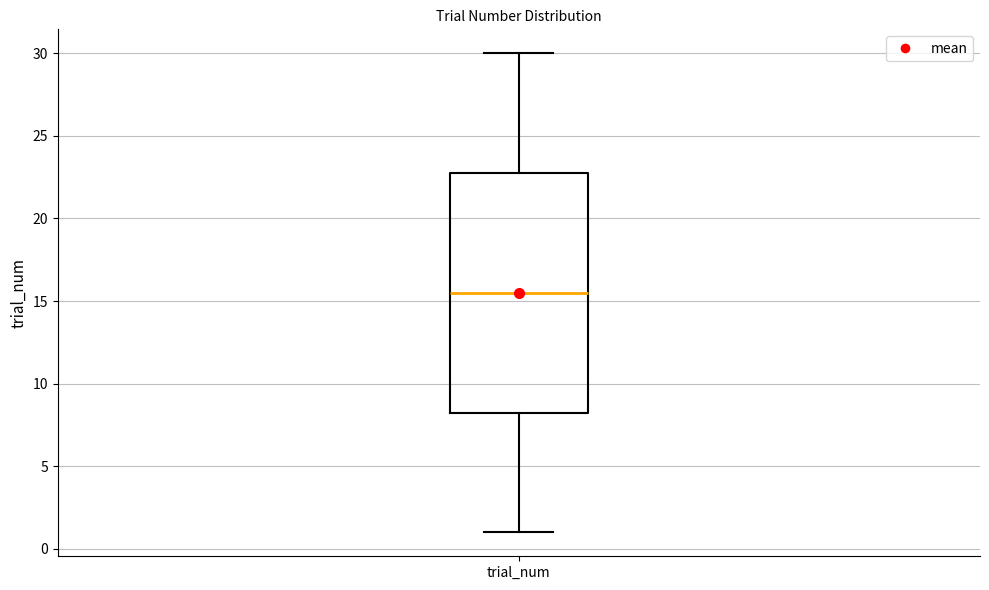

Read this box plot against the y-axis: the position of the median line, the range covered by the box, and the ends of both whiskers. The values are not printed on the chart, so give them approximately, as read against the axis.

median 15.5, box 8.5 to 23.0, whiskers 1.0 to 30.0